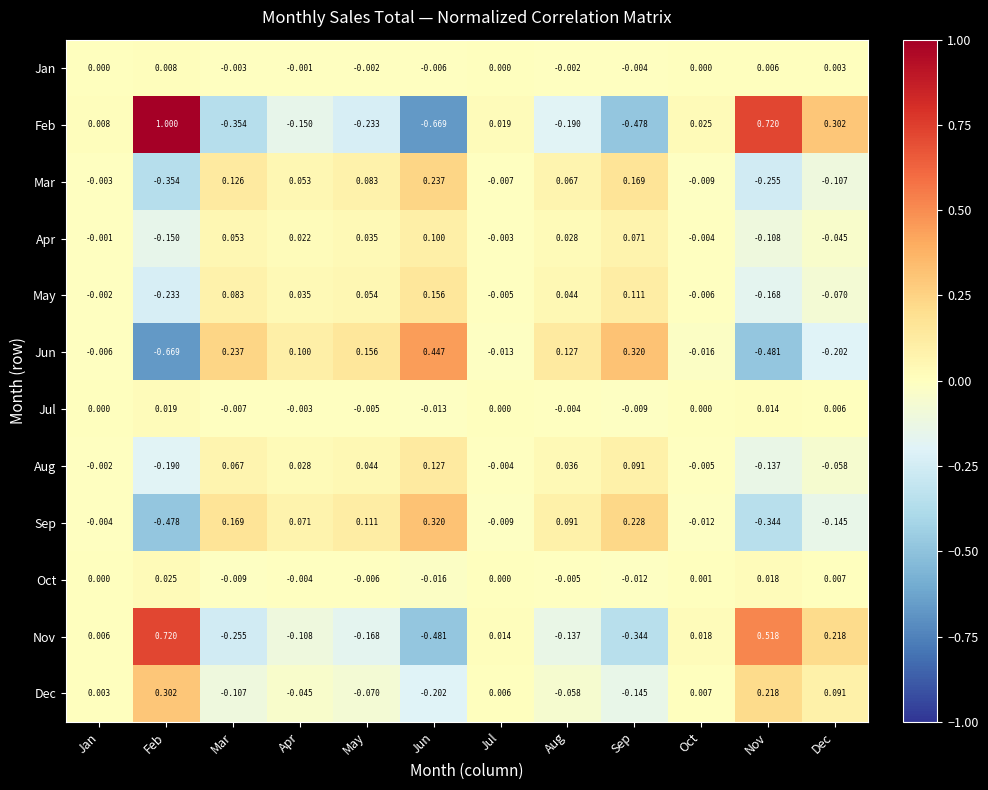

List the labels in order of Feb value, smallest first.

Jun, Sep, Mar, May, Aug, Apr, Jan, Jul, Oct, Dec, Nov, Feb